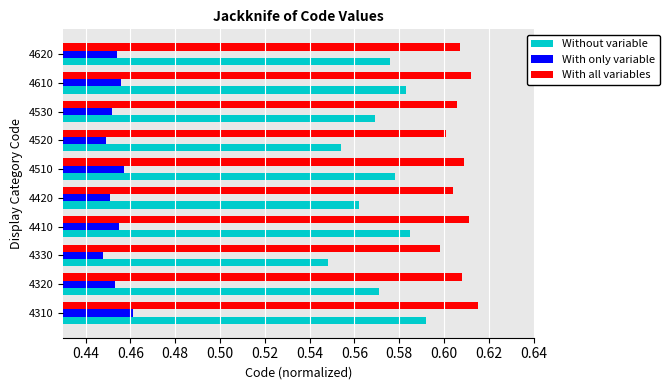

How many categories are shown in the chart?

10